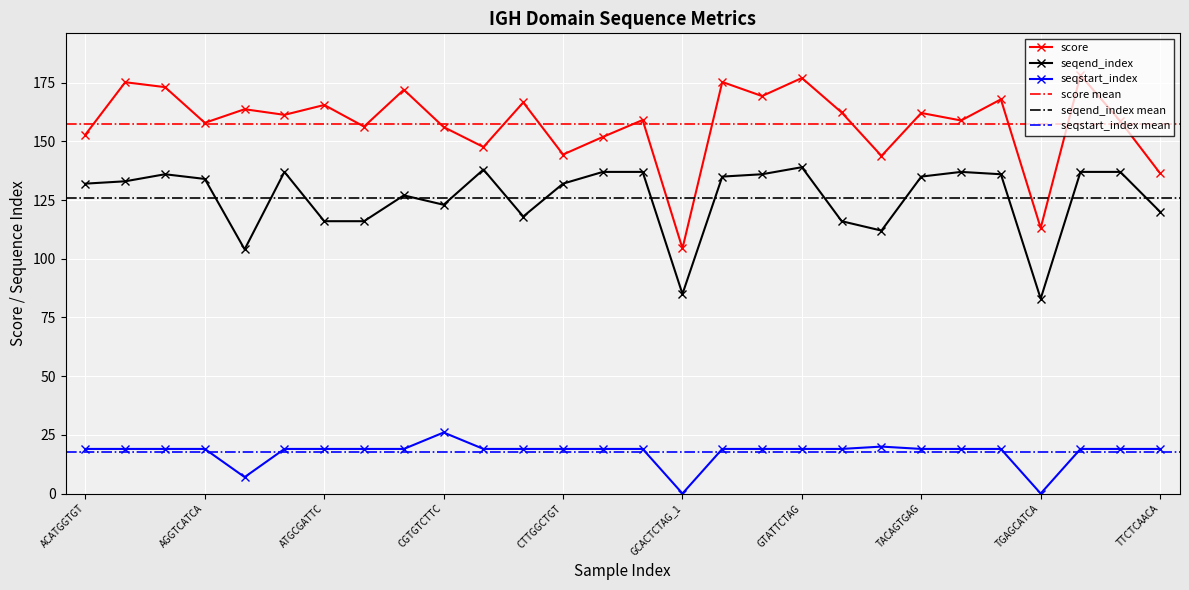

True or false: score has more than 0 points higher than both neighbors.

True